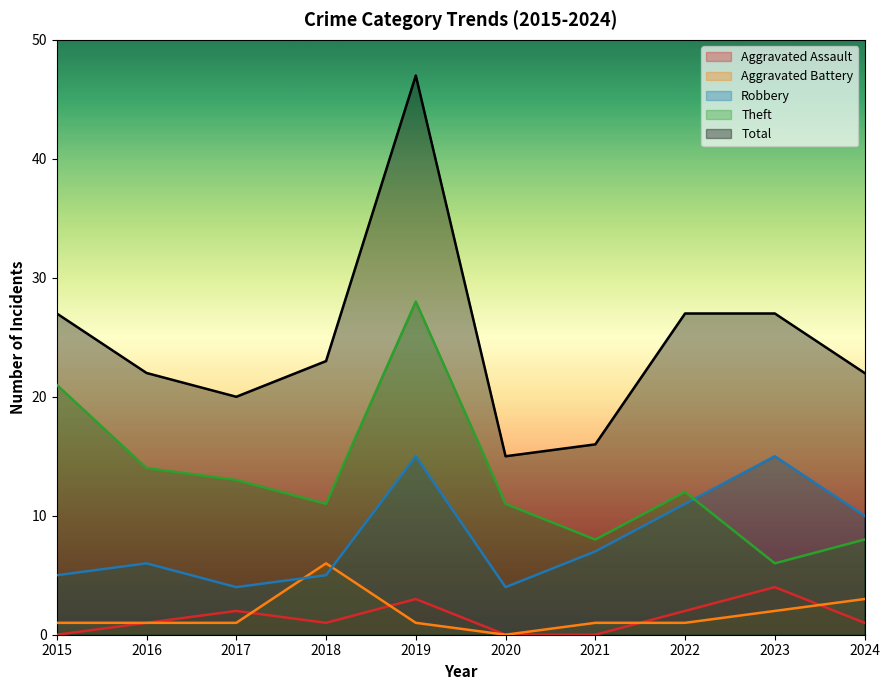

What is the difference between the highest and lowest values at 2018?

22